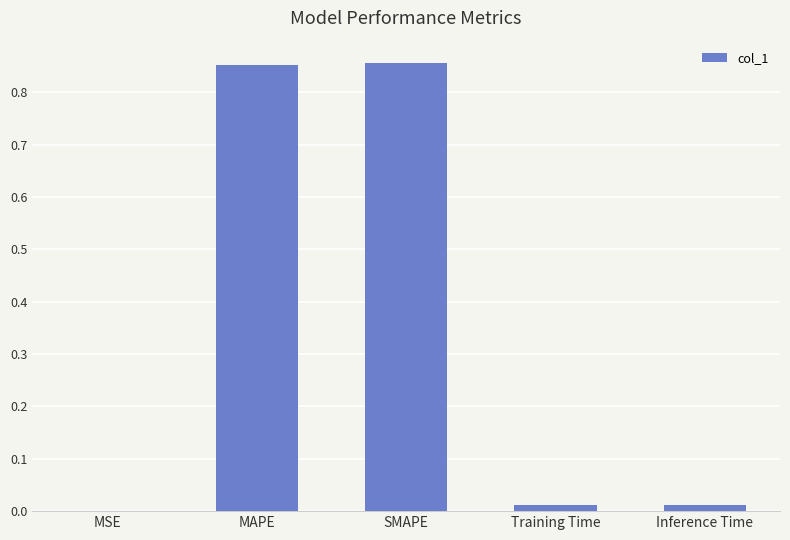

What is the sum of all values?

1.7